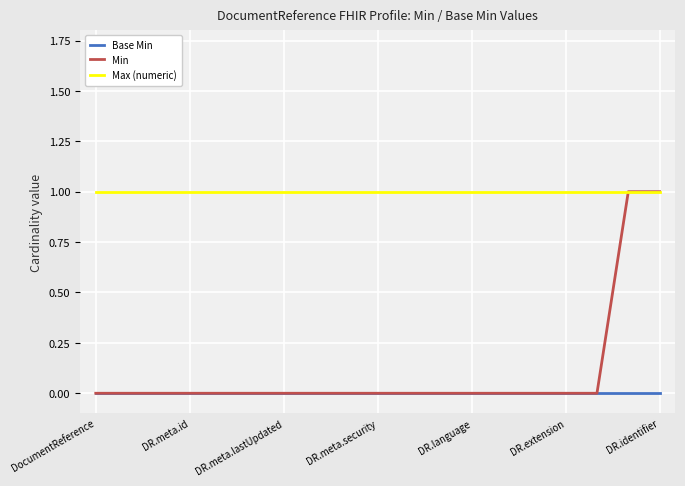

Reading left to right, what are all the values shown in this chart?

Base Min: 0	0	0	0	0	0	0	0	0	0	0	0	0	0	0	0	0	0	0
Min: 0	0	0	0	0	0	0	0	0	0	0	0	0	0	0	0	0	1	1
Max (numeric): 1	1	1	1	1	1	1	1	1	1	1	1	1	1	1	1	1	1	1